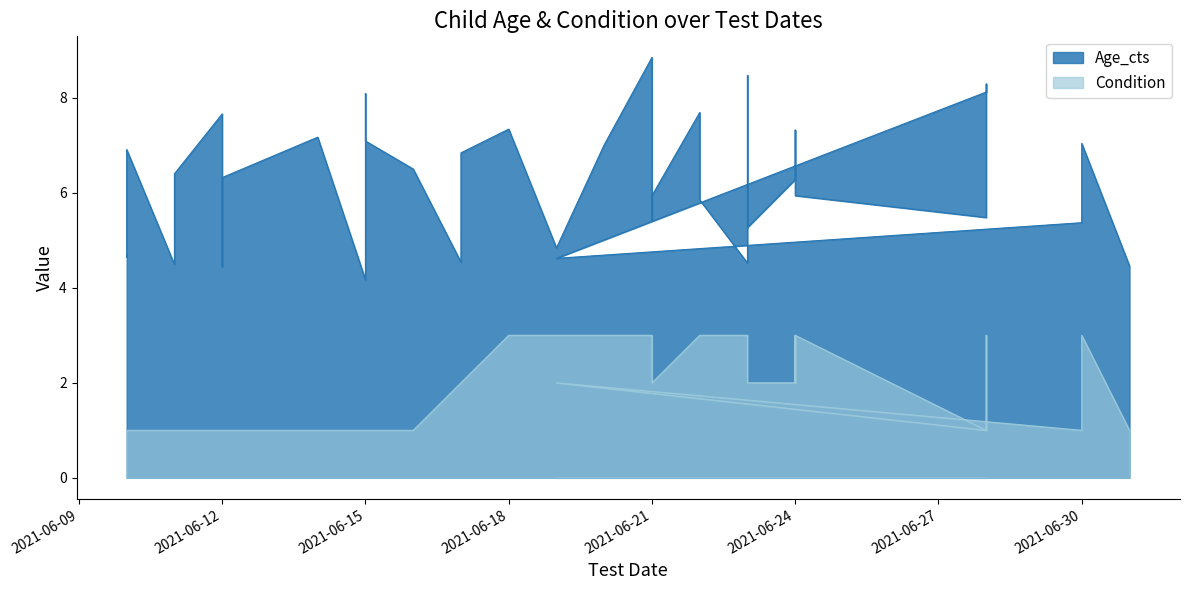

What is the label of the 40th point from the right?

2021-06-10